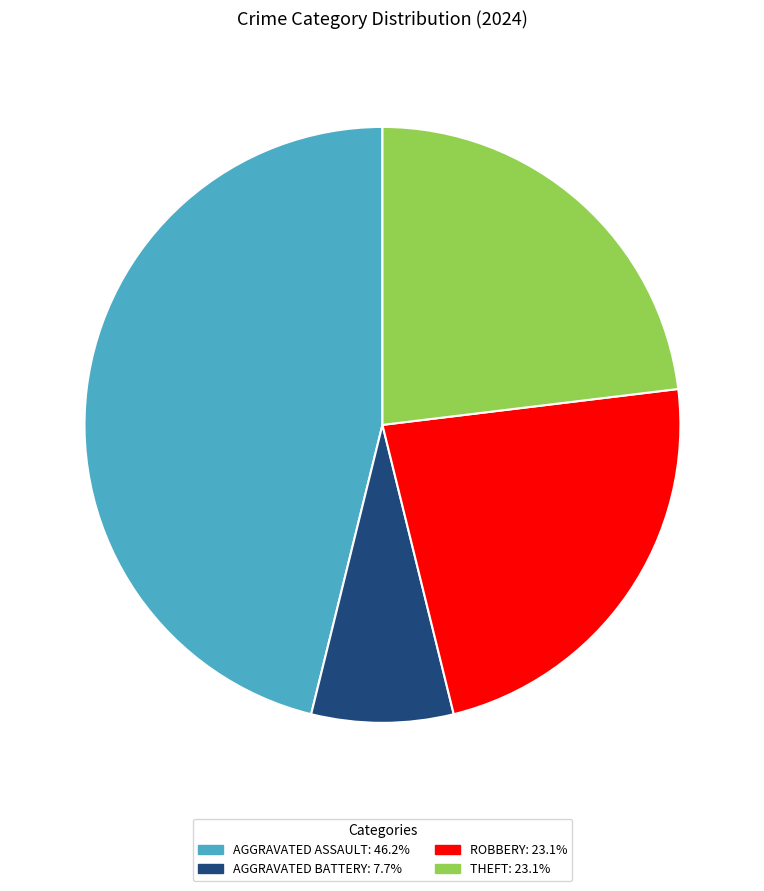

Is there a majority slice in this chart?

No